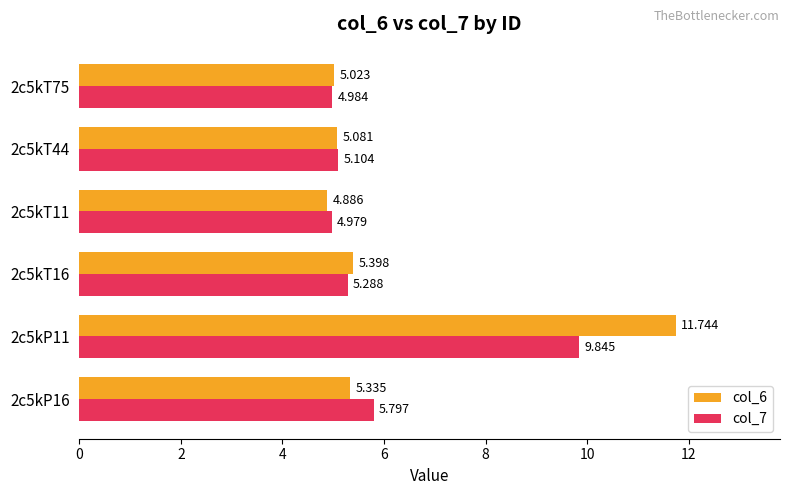

Which series has the widest spread of values?

col_6